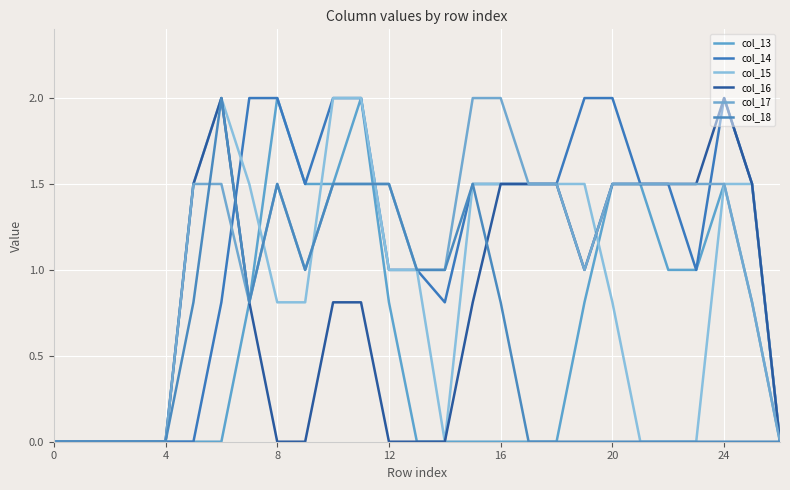

In col_14, how many points are higher than both neighbors (excluding endpoints)?

1